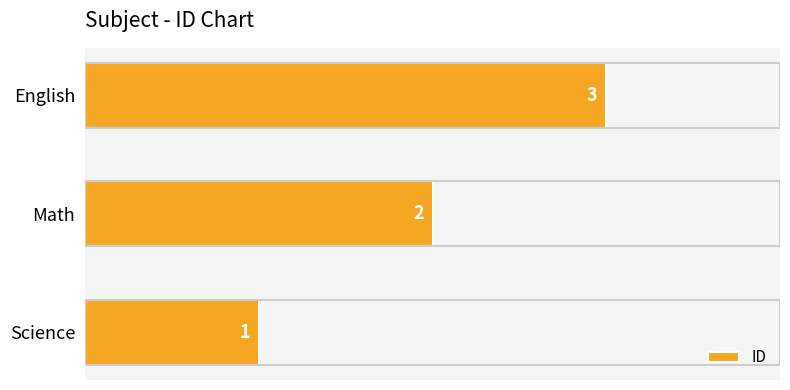

What is the average value?

2